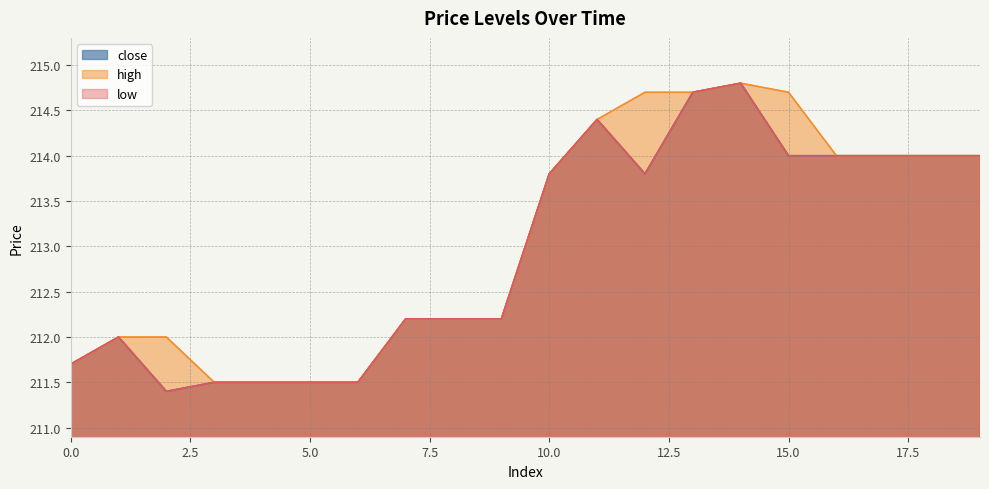

What is the difference between the high values at 5 and 1?

0.5